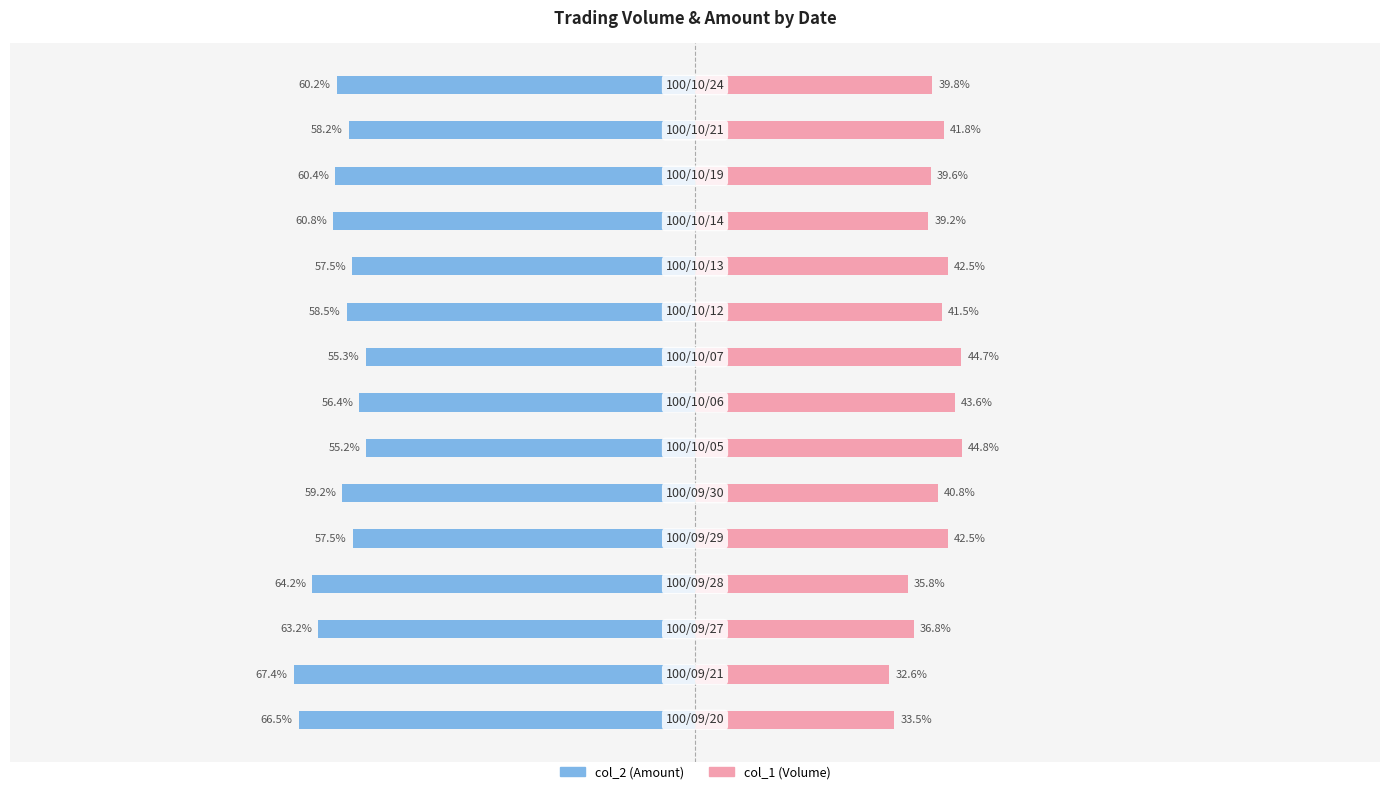

What is the value of the col_1 (Volume) bar at the 11th from the left?

42.5